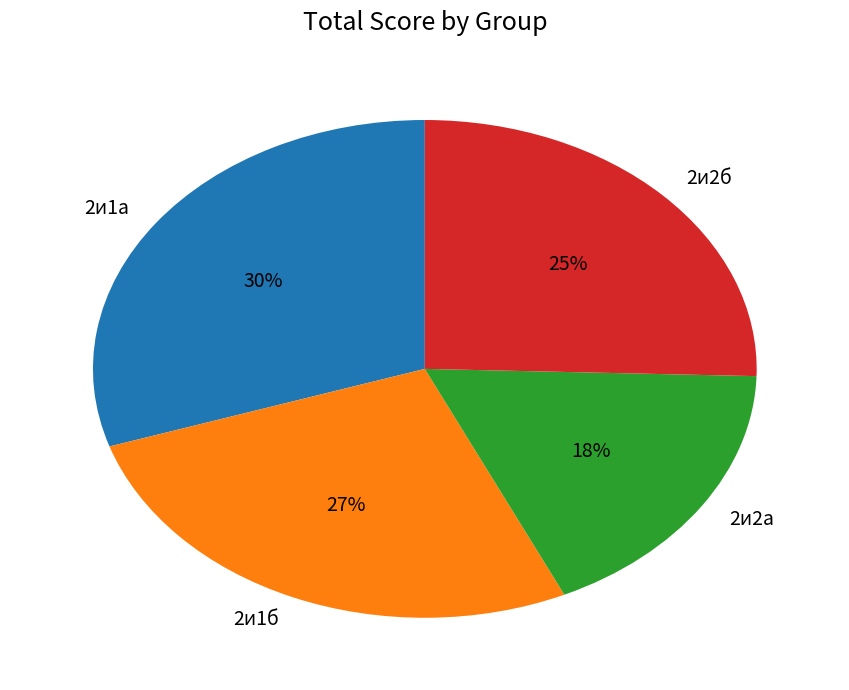

To the nearest percent, what is the average slice percentage?

25%